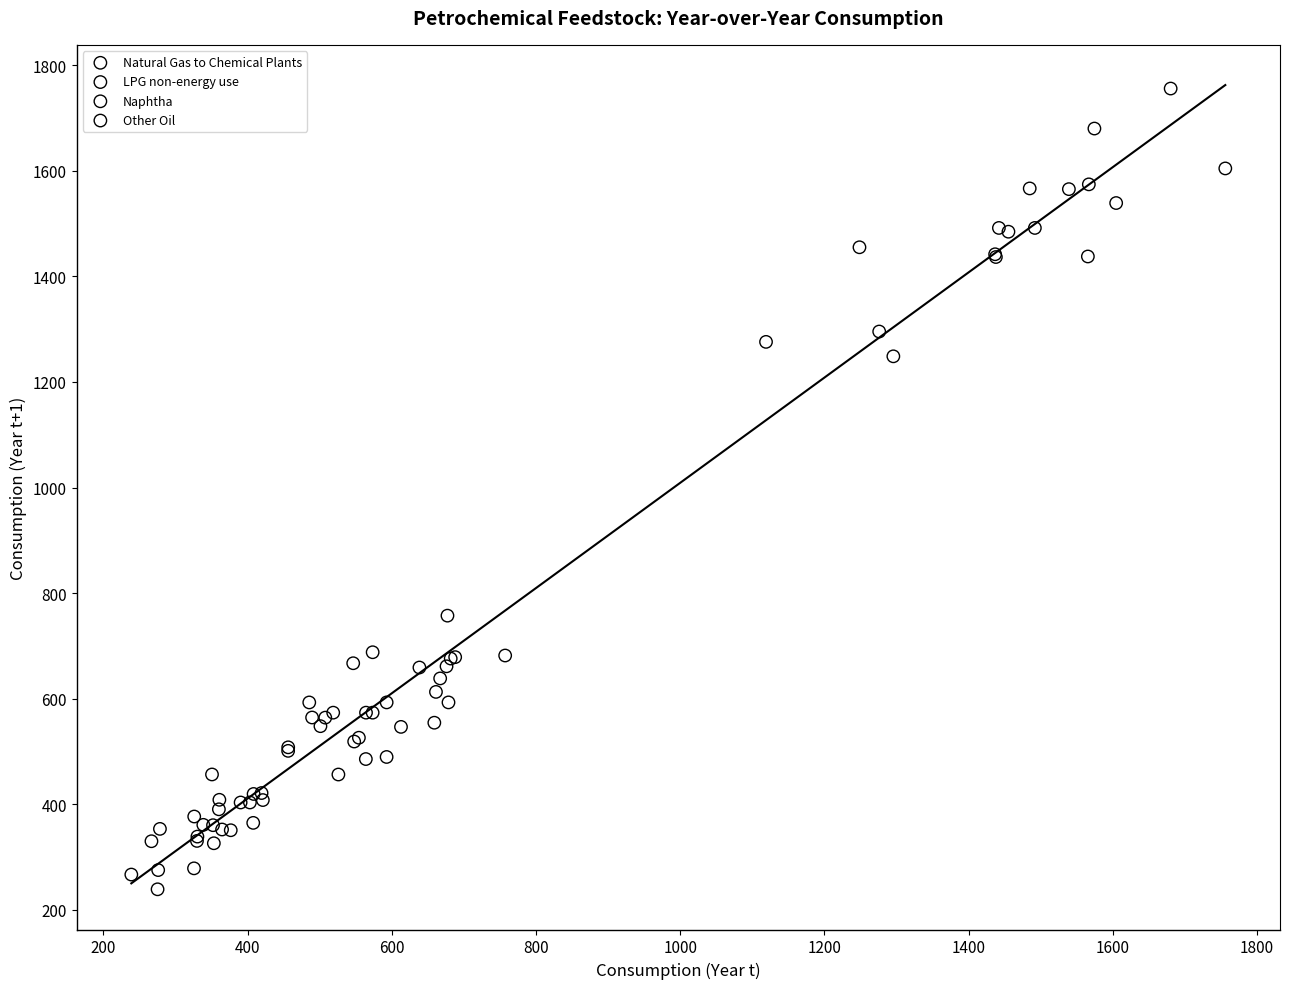

Which series reaches the maximum Y coordinate?

LPG non-energy use